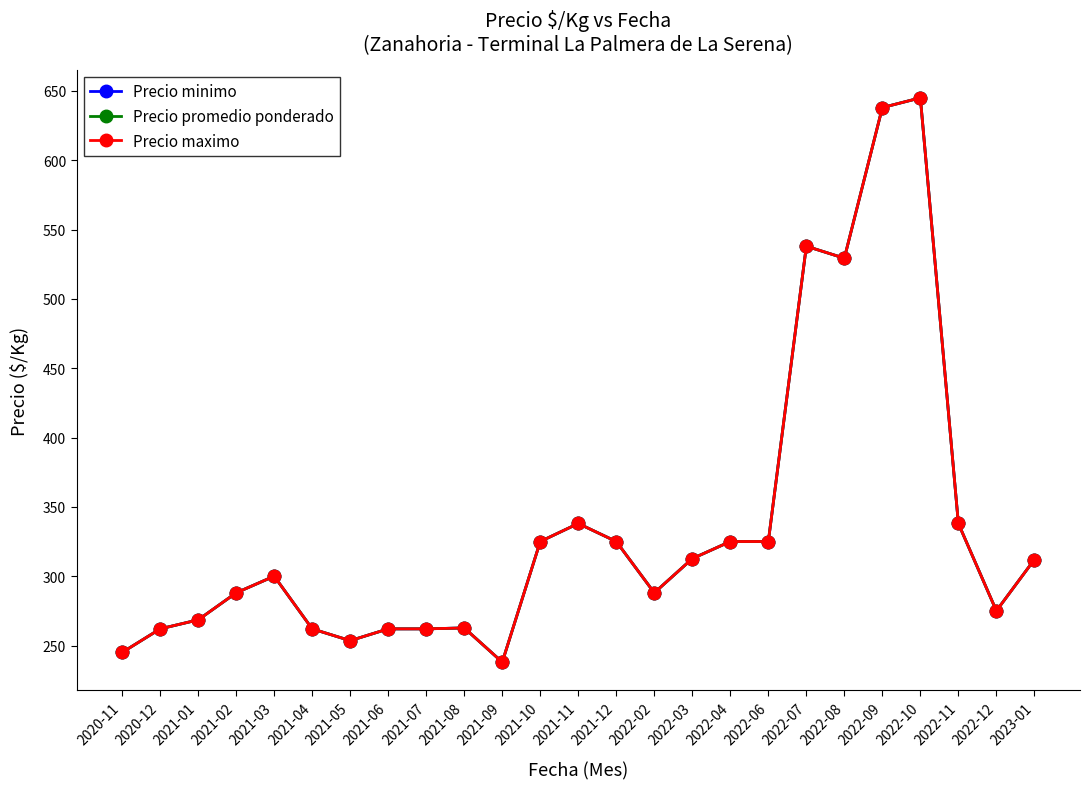

How many lines are shown in the chart?

3